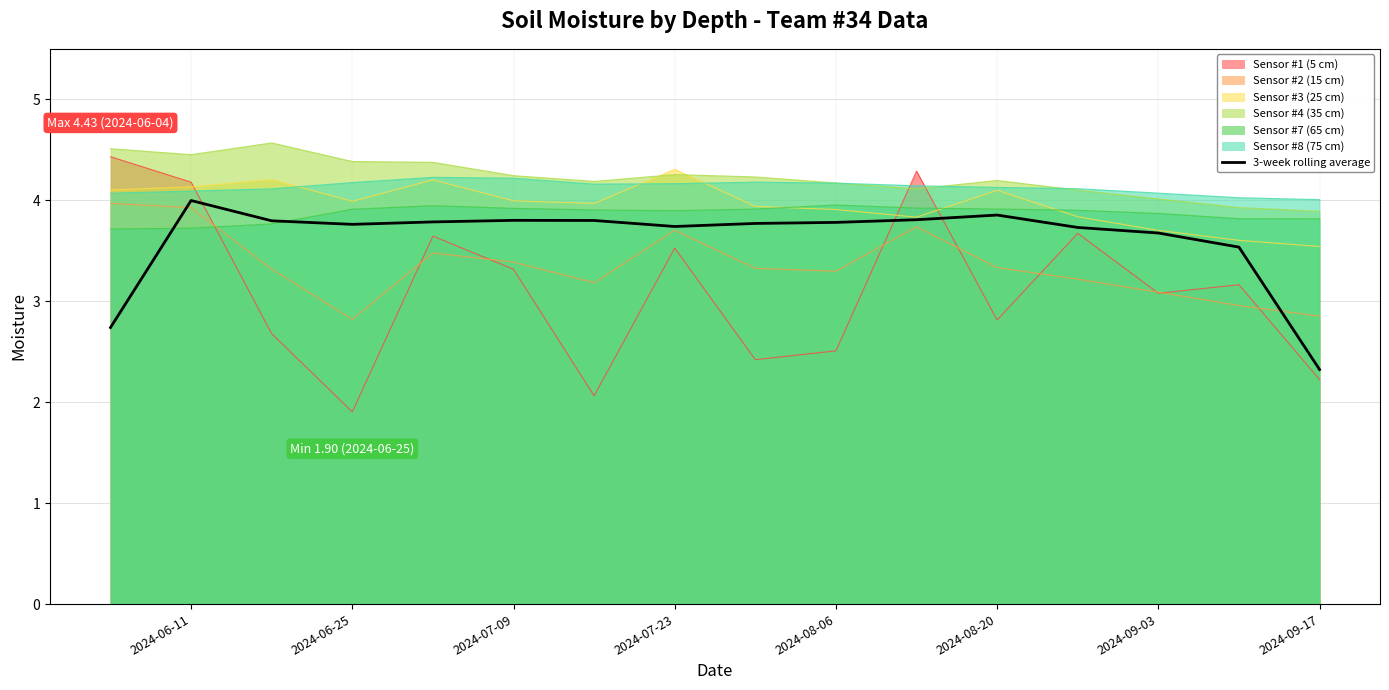

Which series ends up on top after the final intersection of Sensor #7 (65 cm) and Sensor #2 (15 cm)?

Sensor #7 (65 cm)